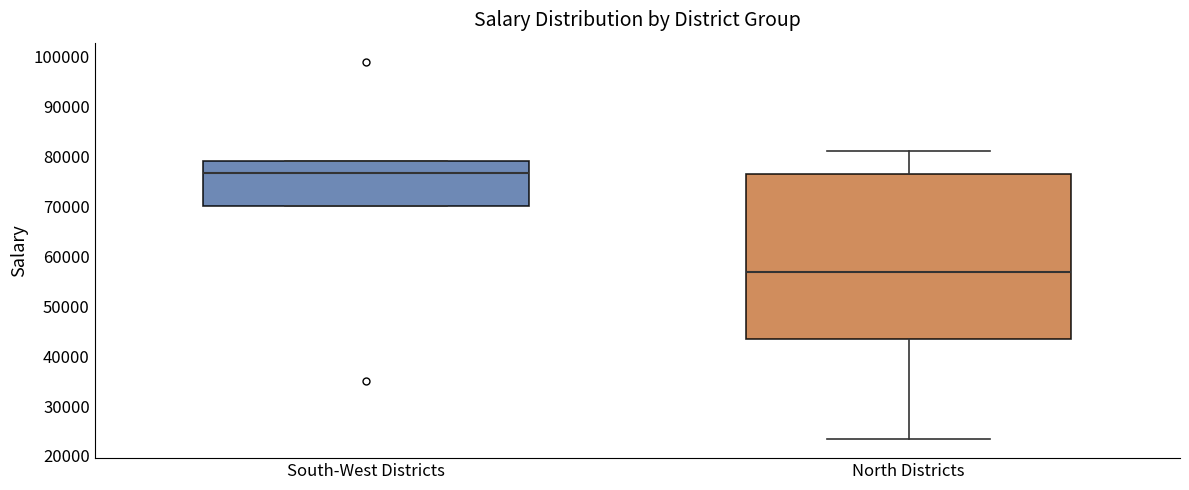

Which box has the lowest median line?

North Districts